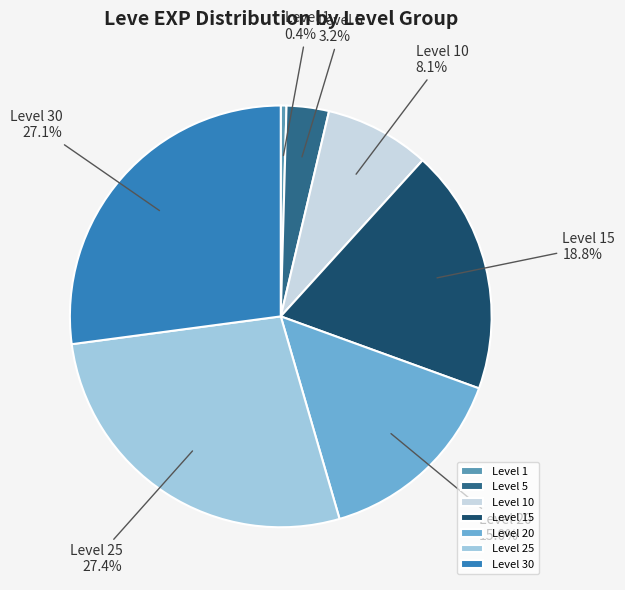

What percentage is NOT represented by Level 30?

72.9%